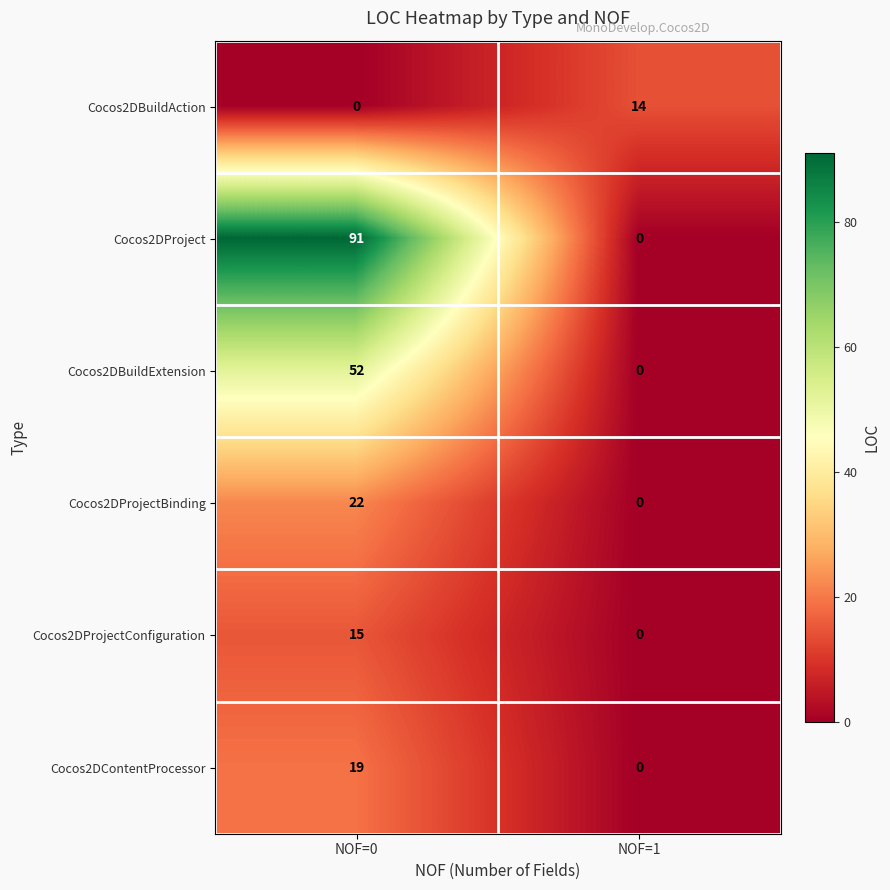

Which series has the largest total across all categories?

Cocos2DProject